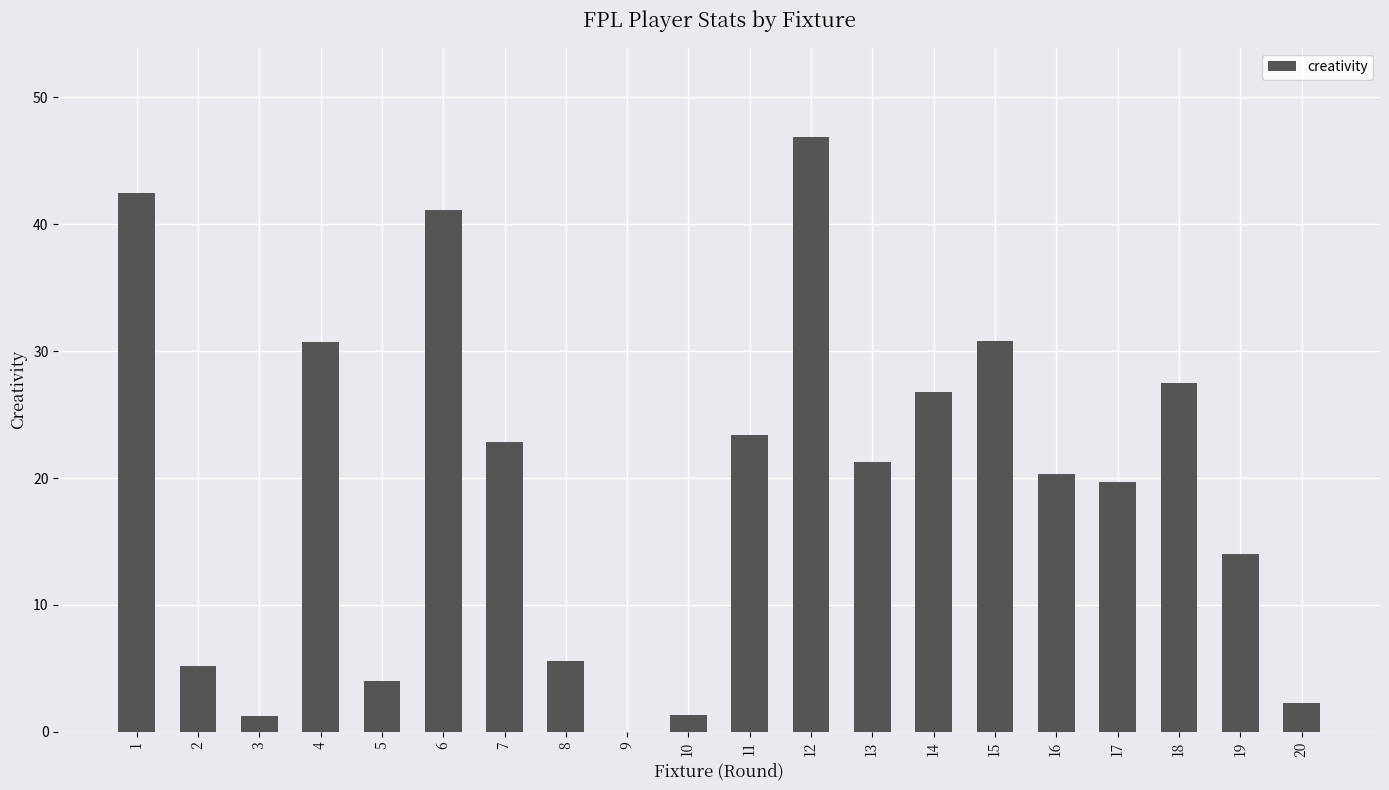

True or false: the data shows 20.3 at 16.

True